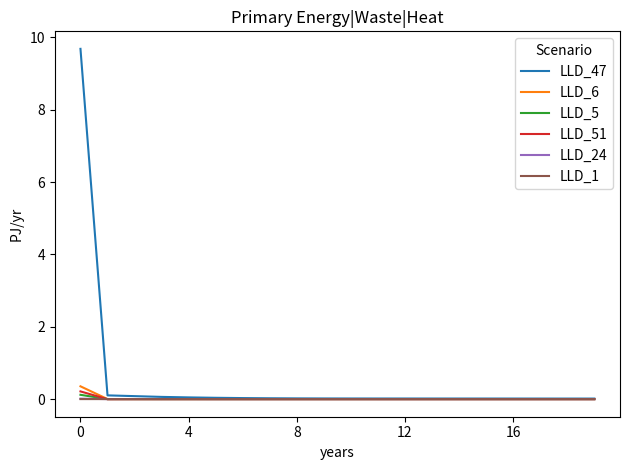

How many distinct data groups are displayed?

6